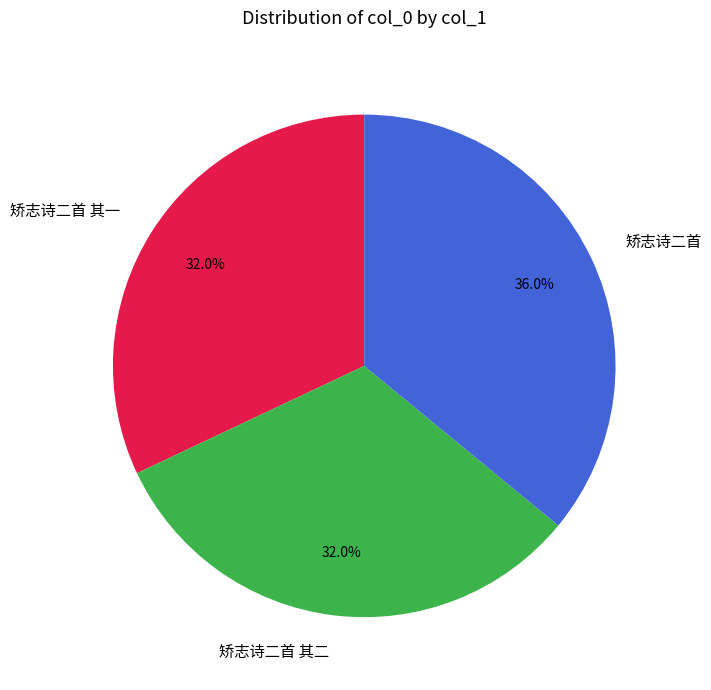

Approximately how many times larger is the value at 矫志诗二首 其一 compared to 矫志诗二首?

0.9